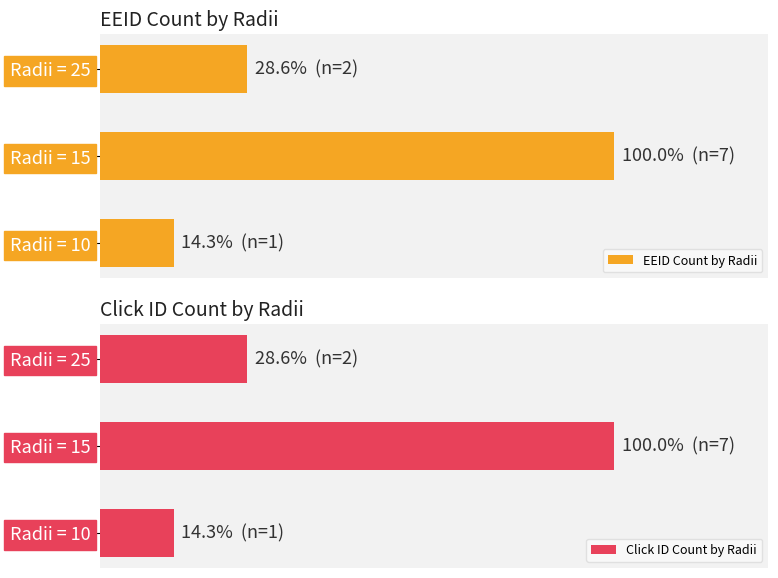

Rank the series by their maximum value, from lowest to highest.

EEID Count by Radii, Click ID Count by Radii